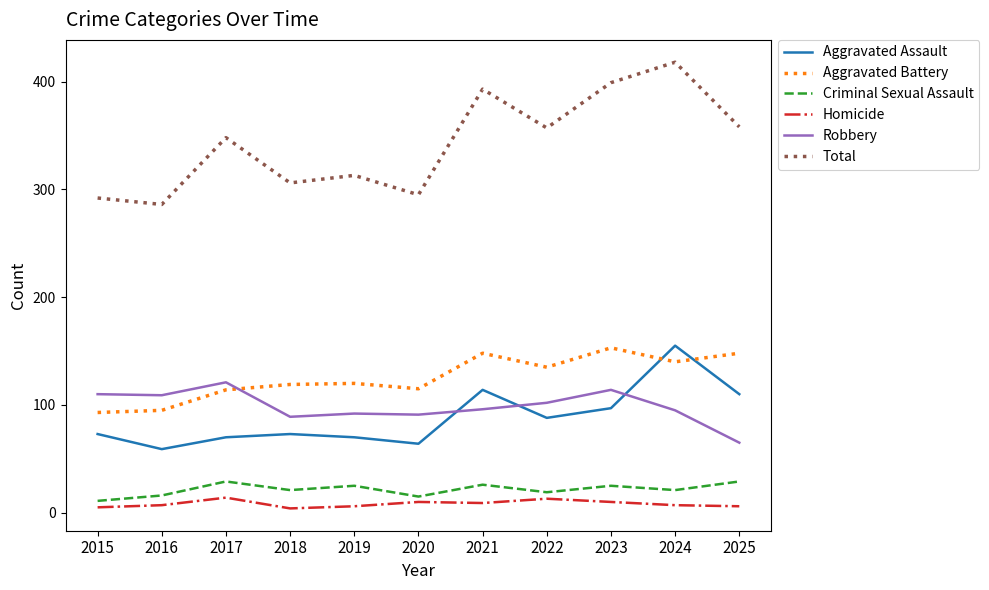

Which series has the largest range (max minus min)?

Total